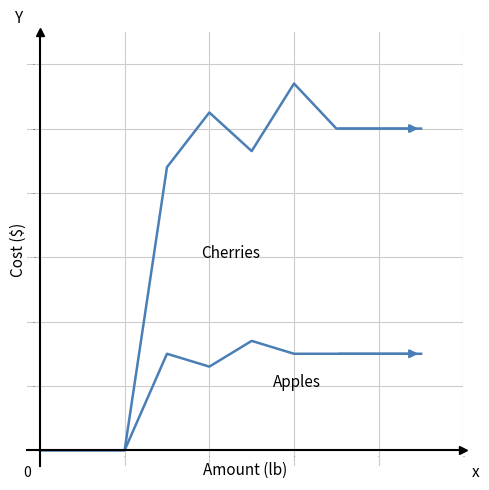

What is the maximum value shown in the chart?

114